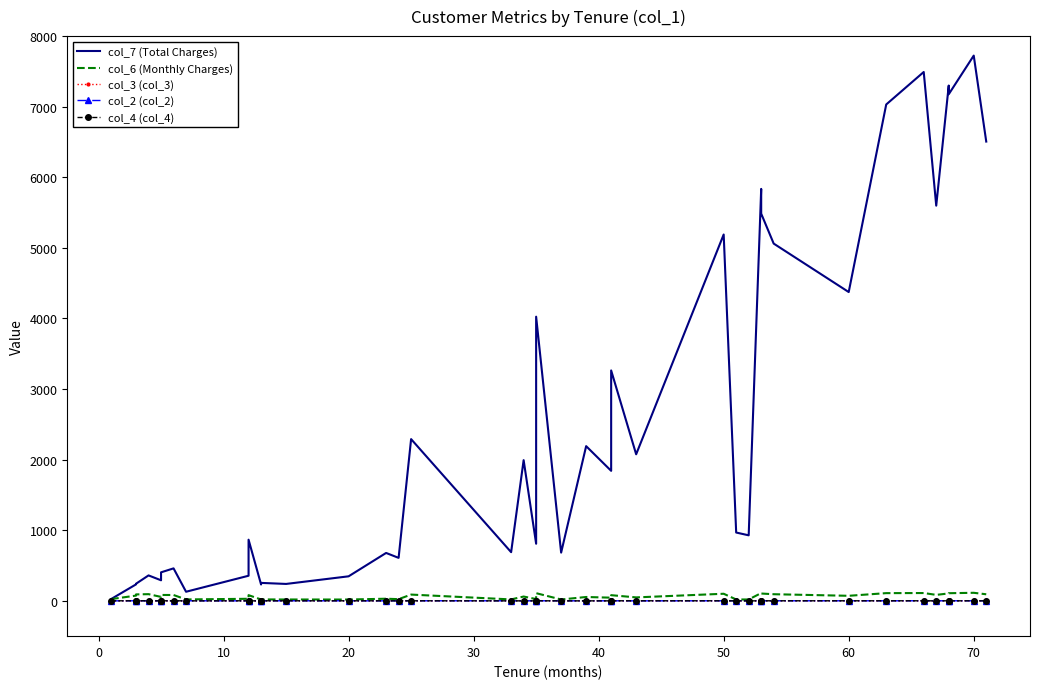

How many values in the col_6 (Monthly Charges) series are below 74?

20